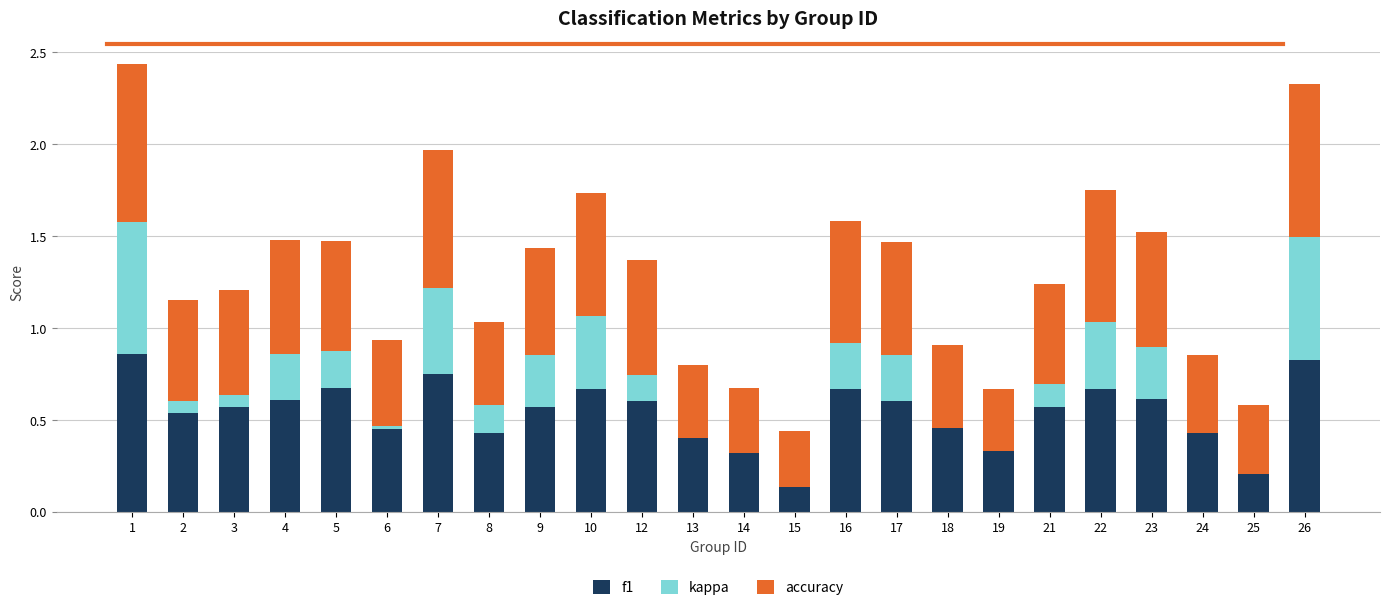

True or false: f1 has a value of 0.7 at 5.

True